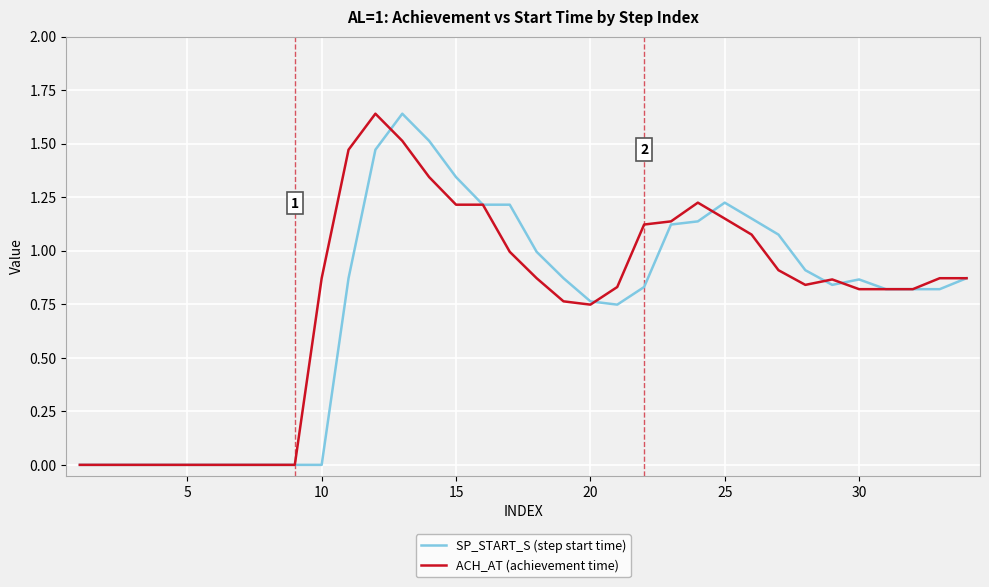

Which series has the widest spread of values?

SP_START_S (step start time)